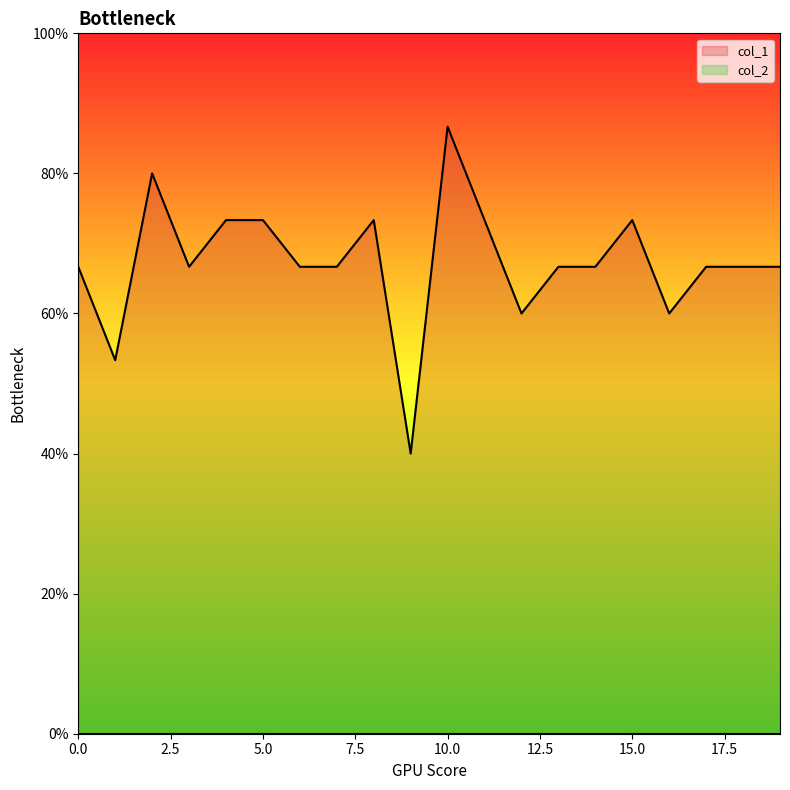

What is the value of the 6th point from the left?

0.7